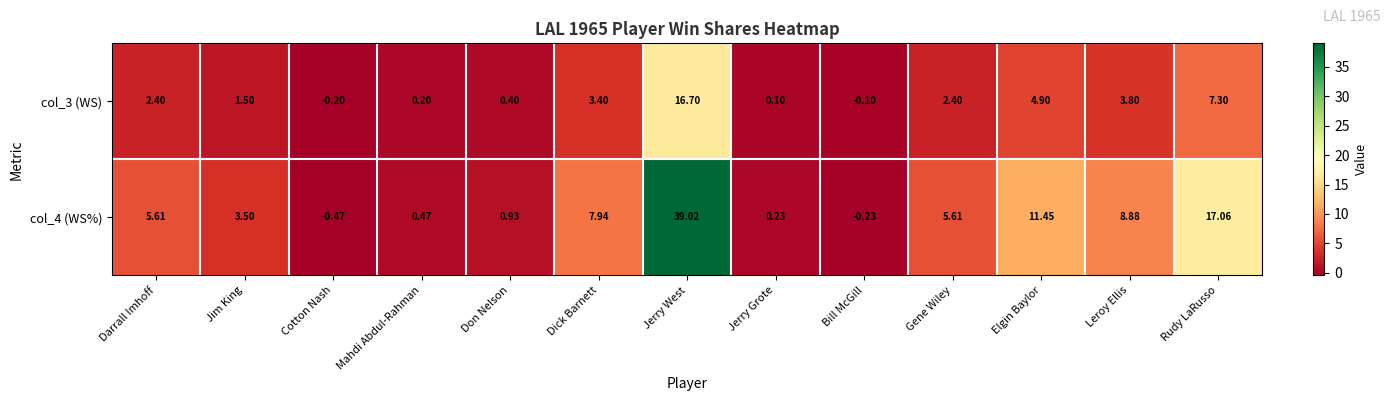

How many distinct data groups are displayed?

2